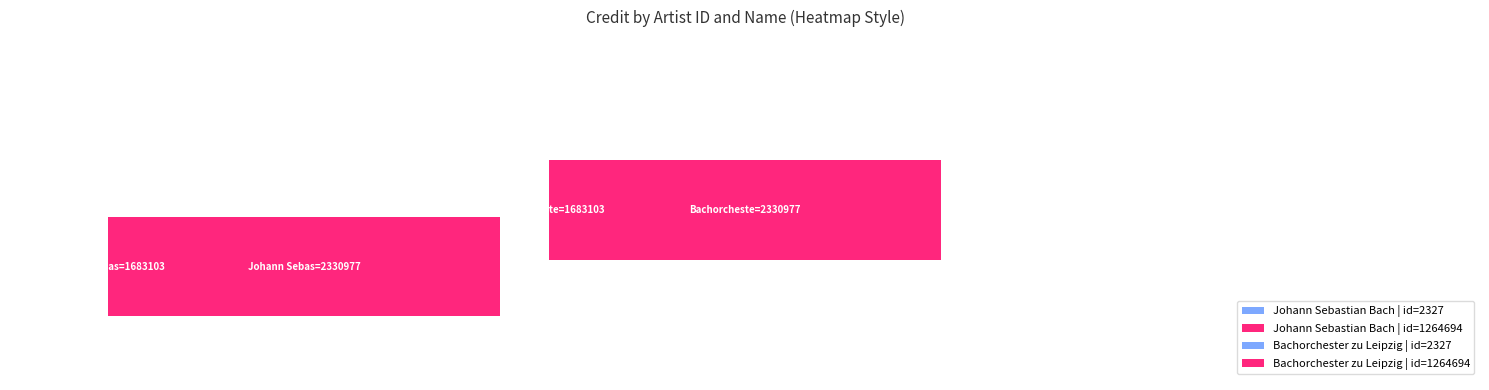

Which has a higher value, 1264694 or 2327?

1264694